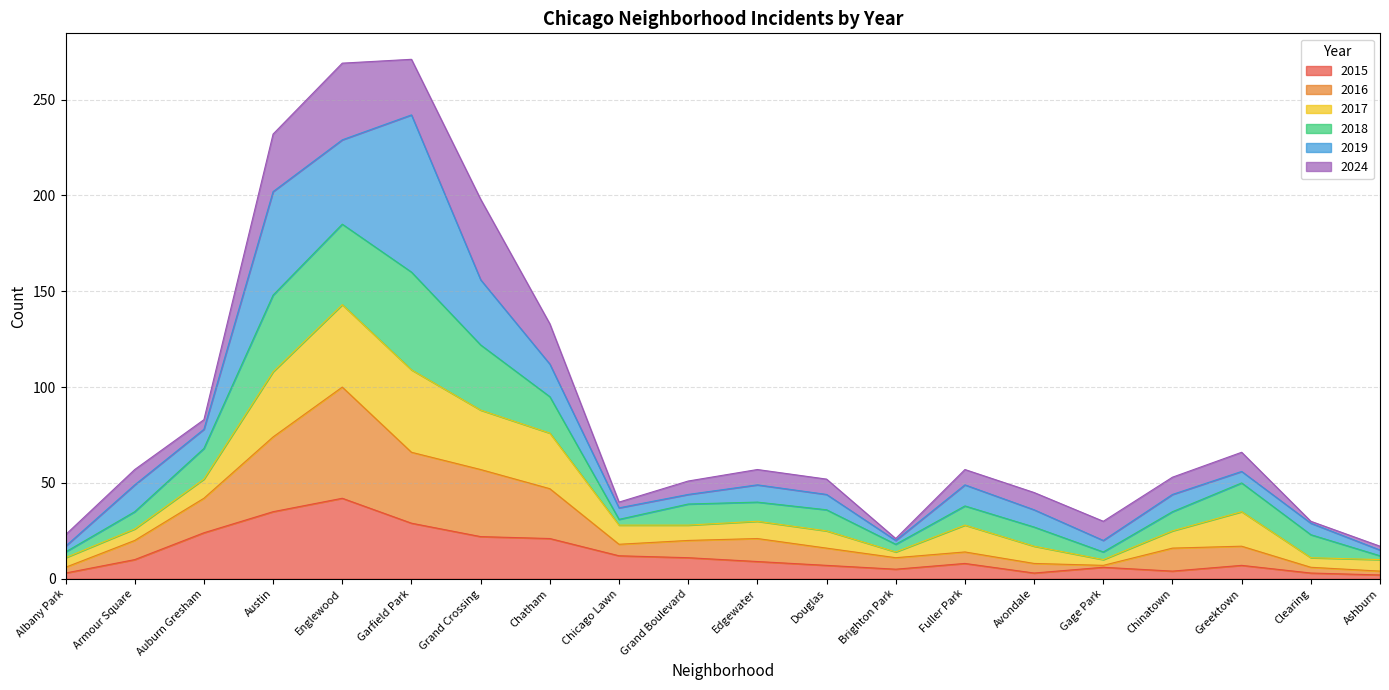

True or false: 2015 has a value of 18 at Englewood.

False